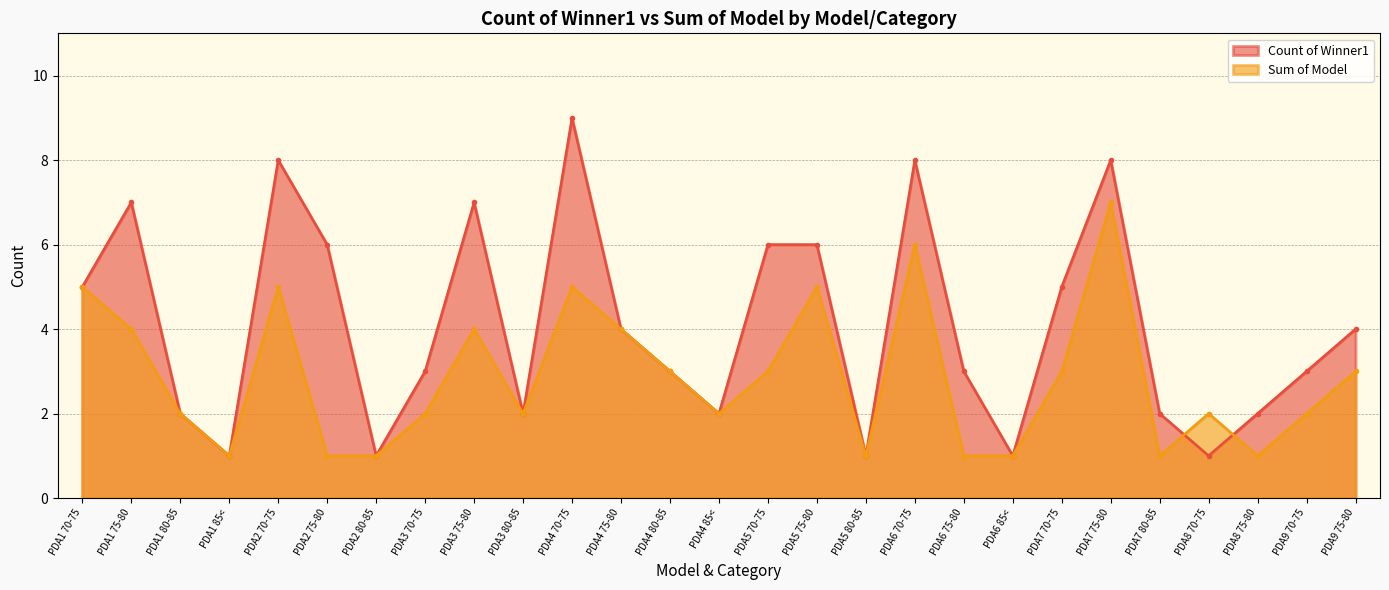

How many distinct data groups are displayed?

2